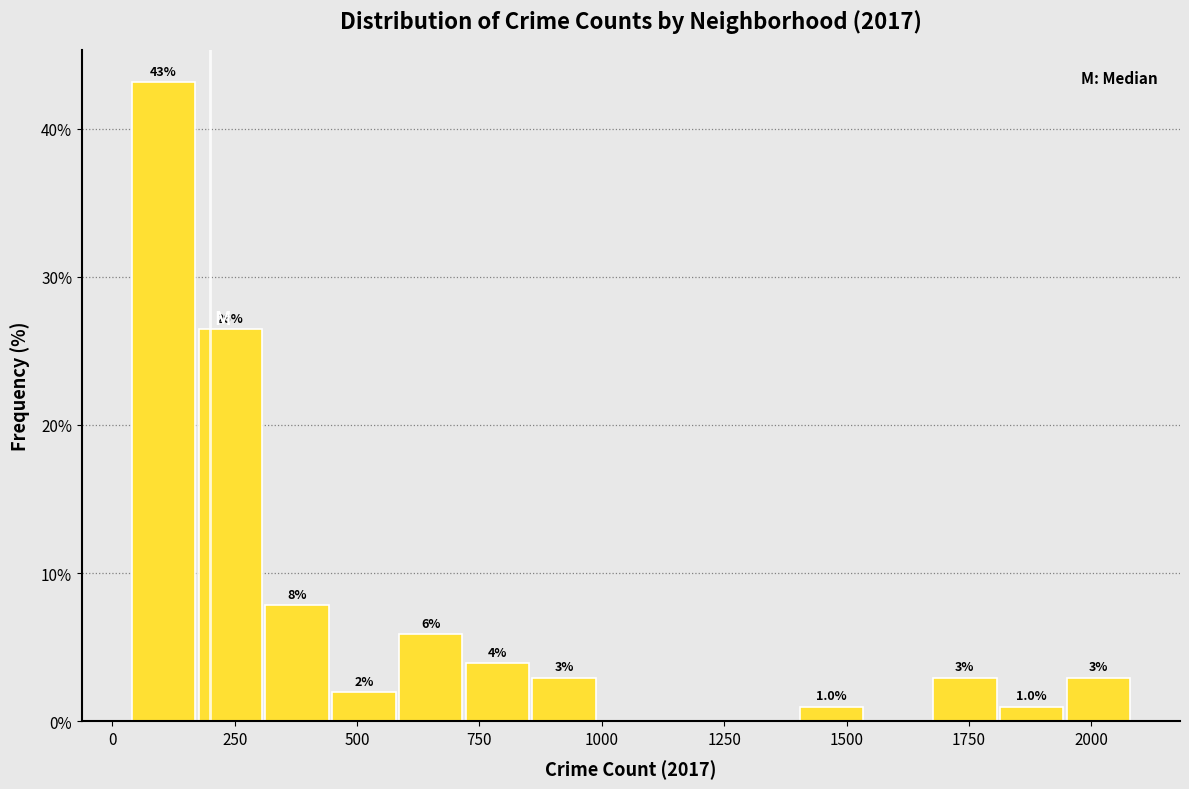

Around what value on the x-axis is the tallest bar? Give the approximate position of its centre, as read against the axis.

100